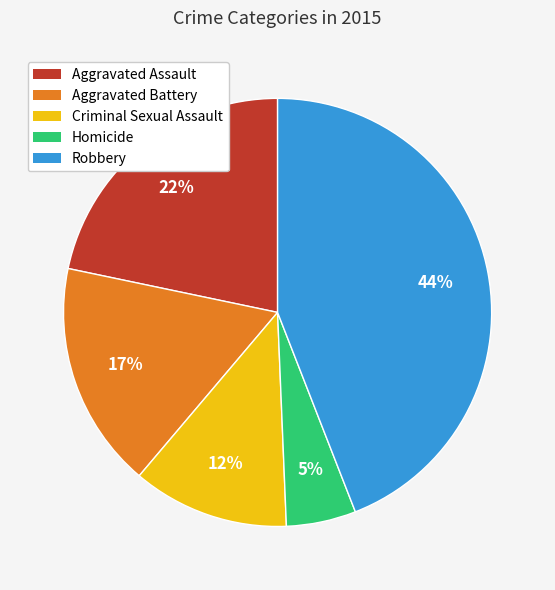

To the nearest percent, what percentage of the pie is Robbery?

44%